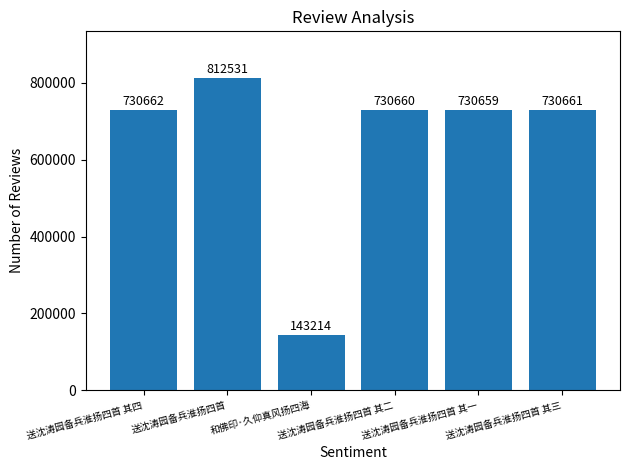

Which has a higher value, 和佛印·久仰真风扬四海 or 送沈涛园备兵淮扬四首 其二?

送沈涛园备兵淮扬四首 其二